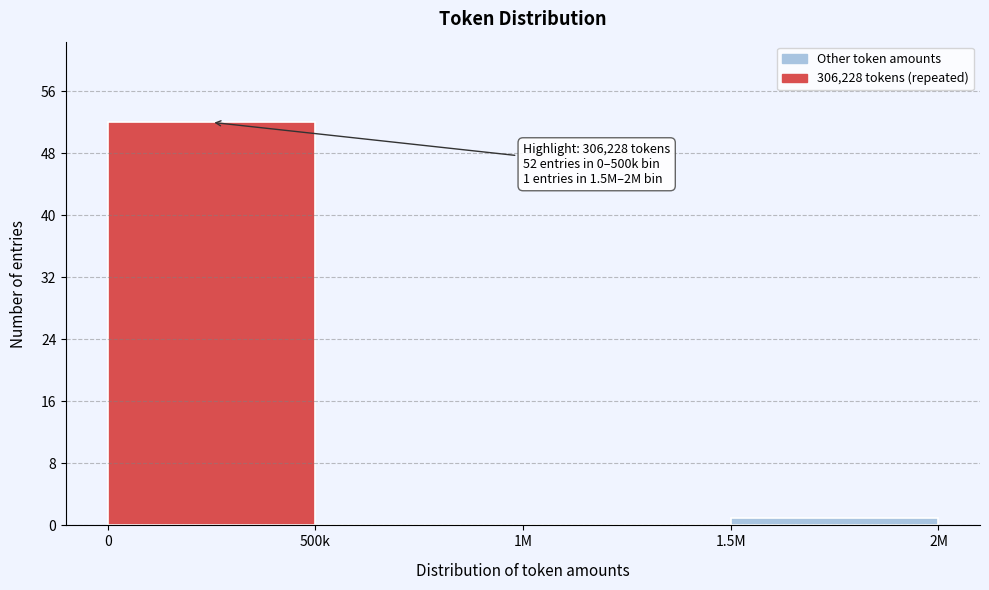

Reading left to right, what are all the values shown in this chart?

0=52	500k=0	1M=0	1.5M=1